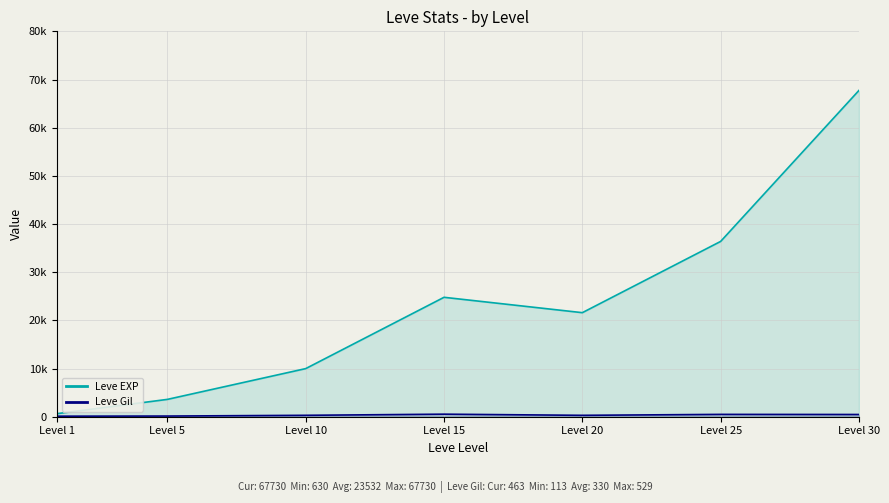

True or false: Leve EXP and Leve Gil intersect in this chart.

False